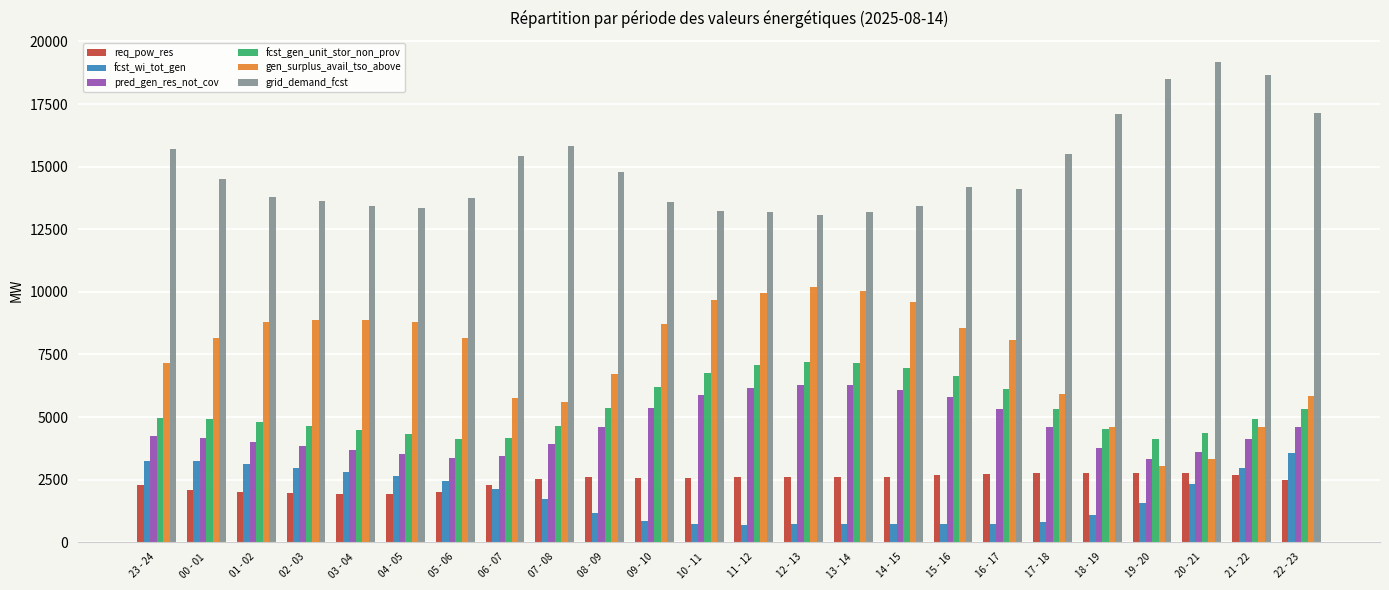

What is the minimum value shown in the chart?

701